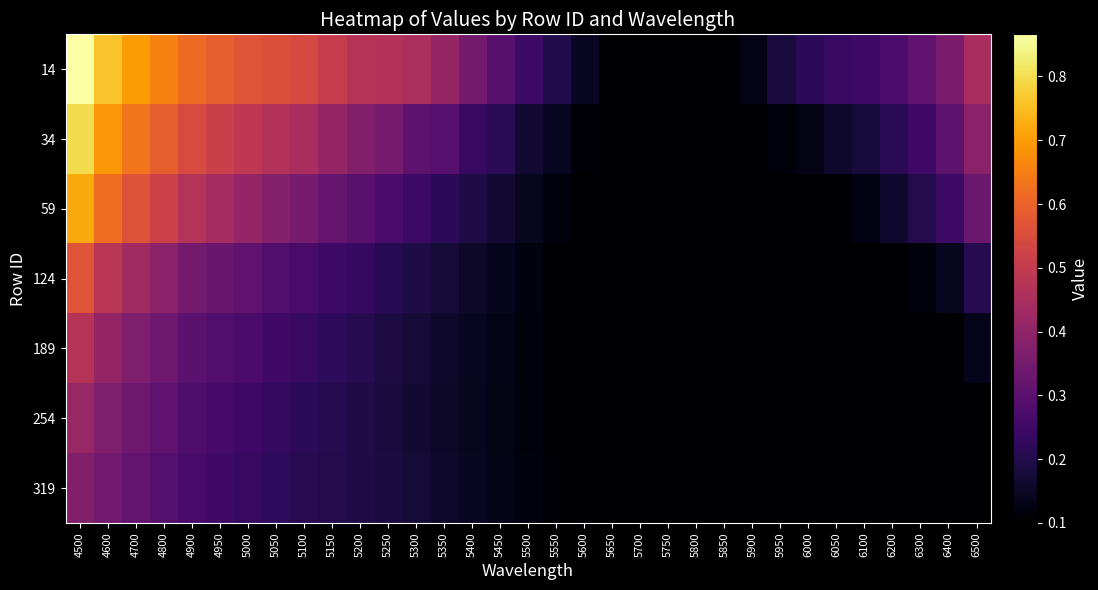

What is the spread (max minus min) of values at 4600?

0.4